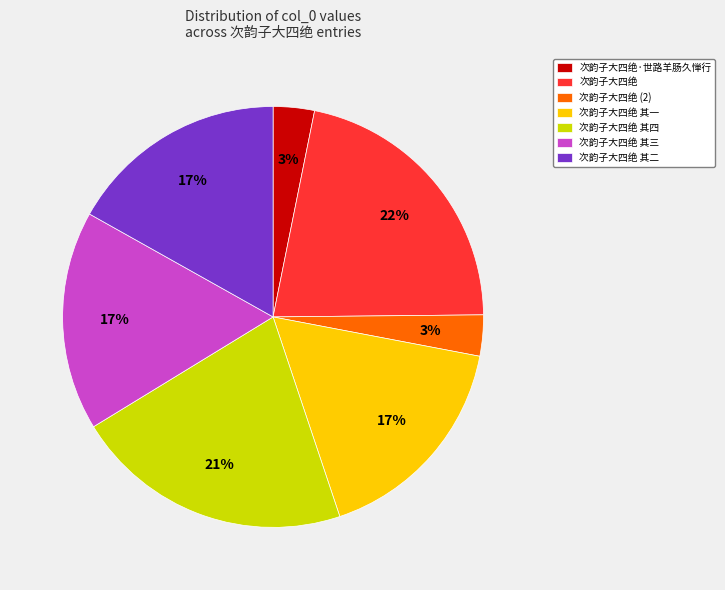

To the nearest percent, what is the combined percentage of 次韵子大四绝 (2) and 次韵子大四绝 其一?

20%